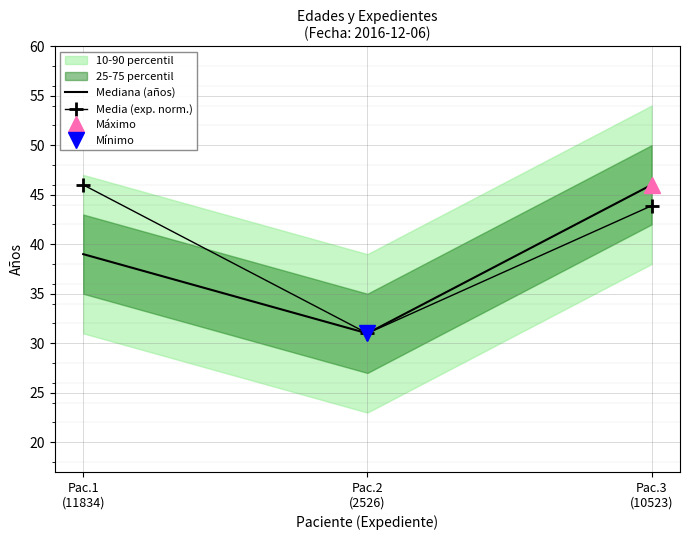

Which series has the largest total across all categories?

Media (exp. norm.)